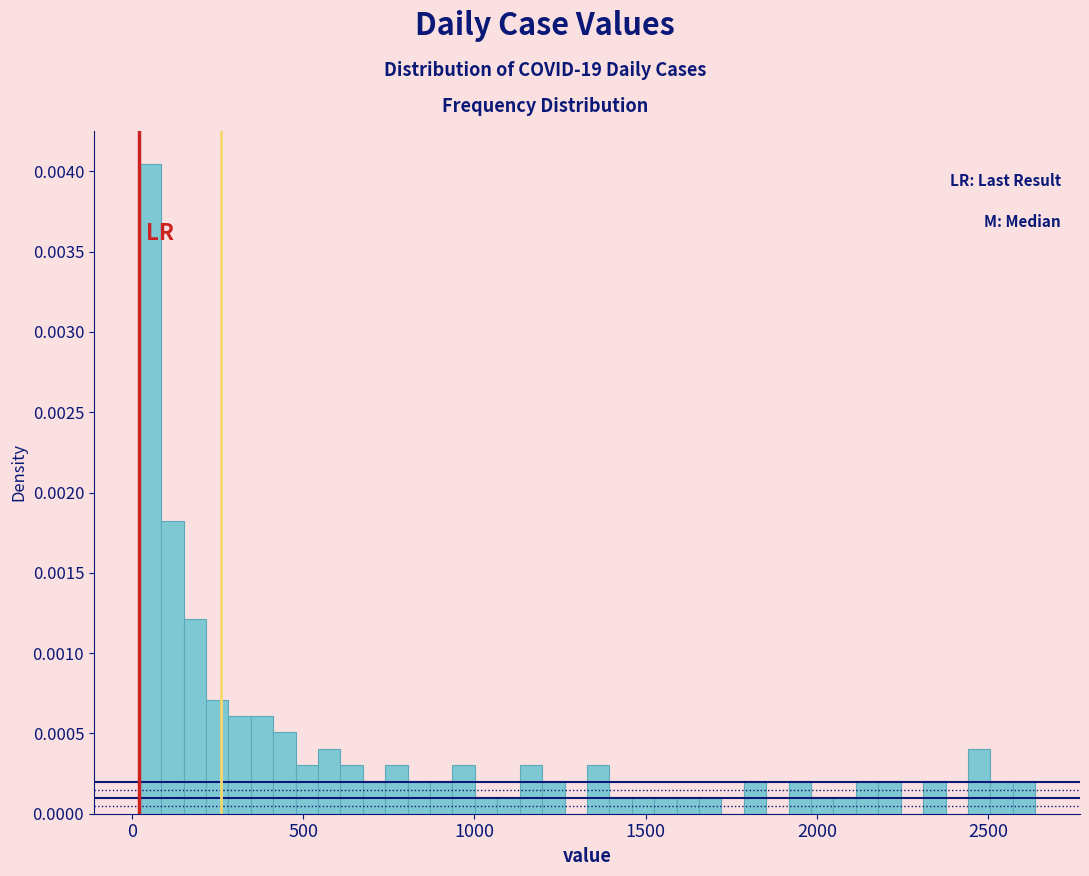

Around what value on the x-axis is the tallest bar? Give the approximate position of its centre, as read against the axis.

50